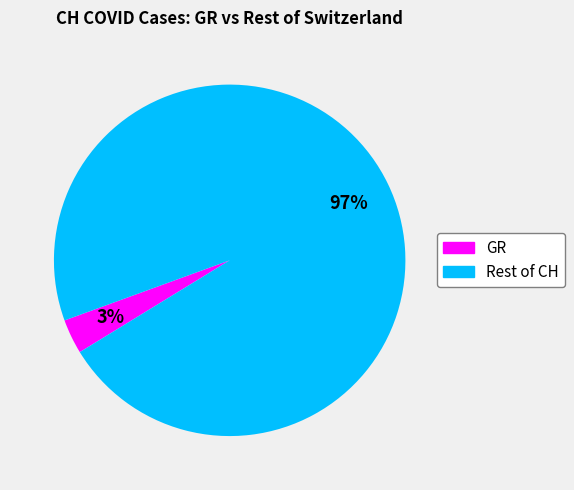

What is the largest slice in the pie chart?

Rest of CH